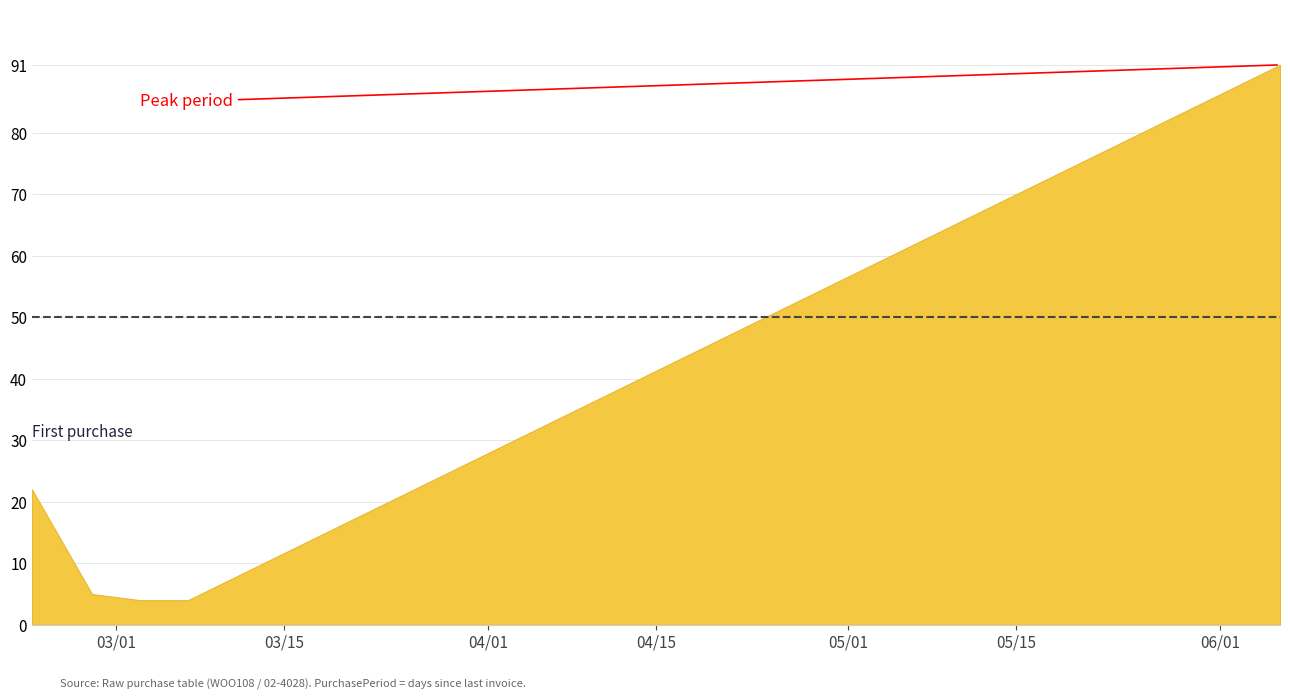

How many data points are less than 5?

2